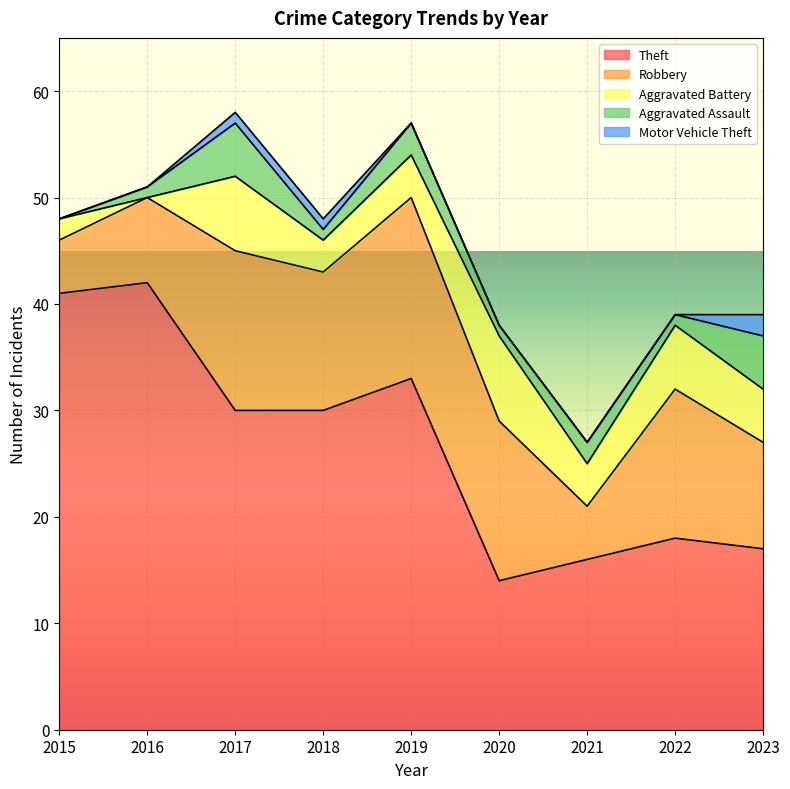

Does the chart display data point markers on the line(s)?

No